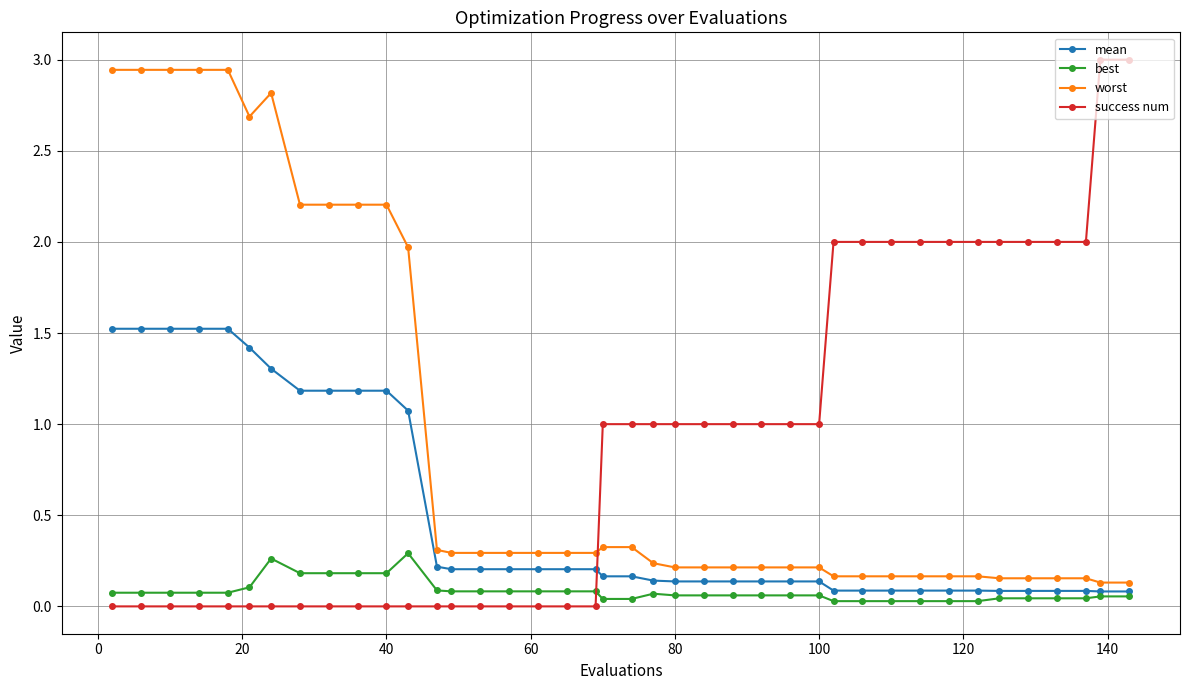

What are all the series names shown in the legend?

mean, best, worst, success num